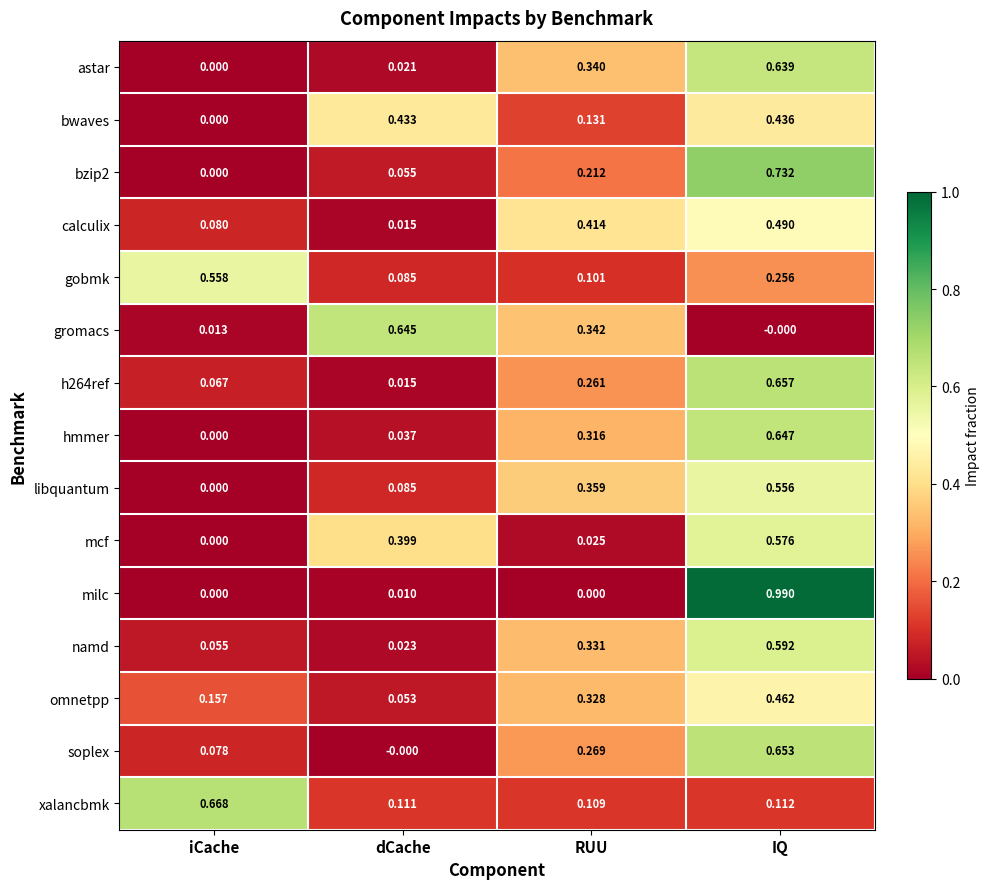

At which label is calculix closest to 0?

dCache